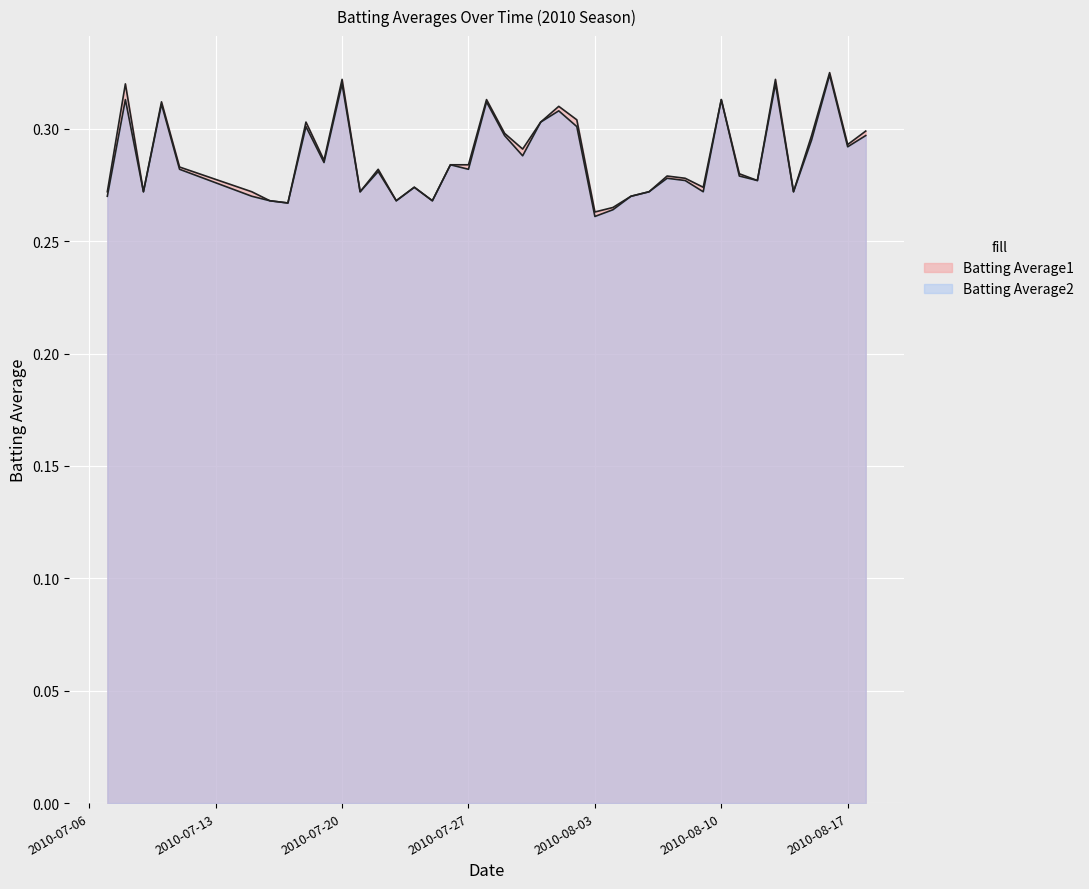

Which label corresponds to the largest value in the chart?

2010-08-16